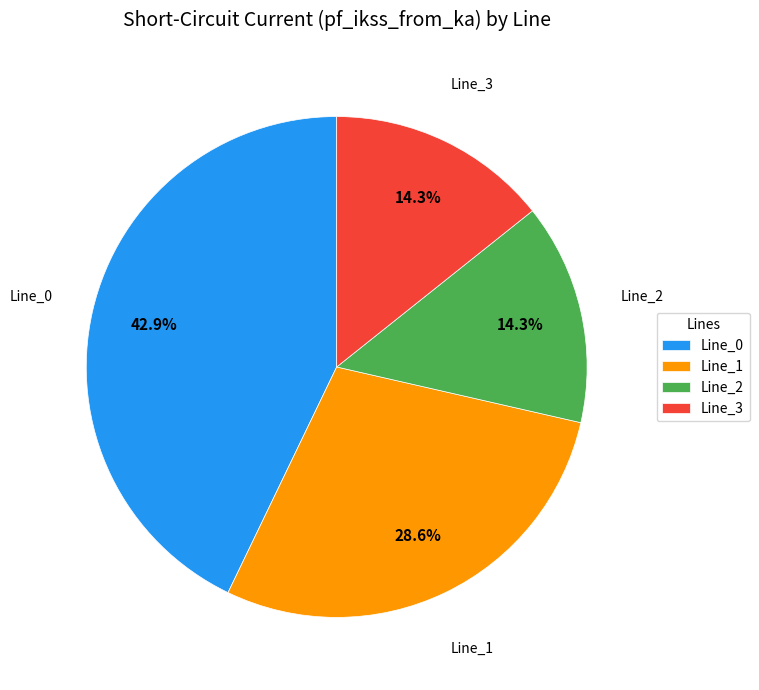

What is the largest slice in the pie chart?

Line_0